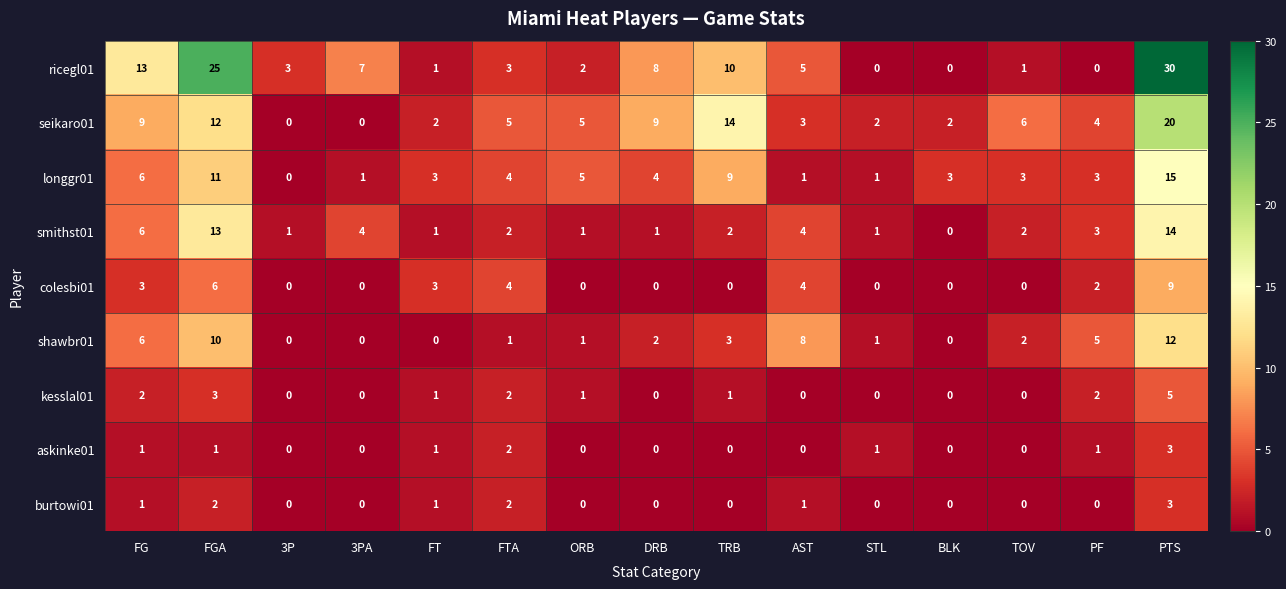

The value of kesslal01 at ORB is 2. True or false?

False